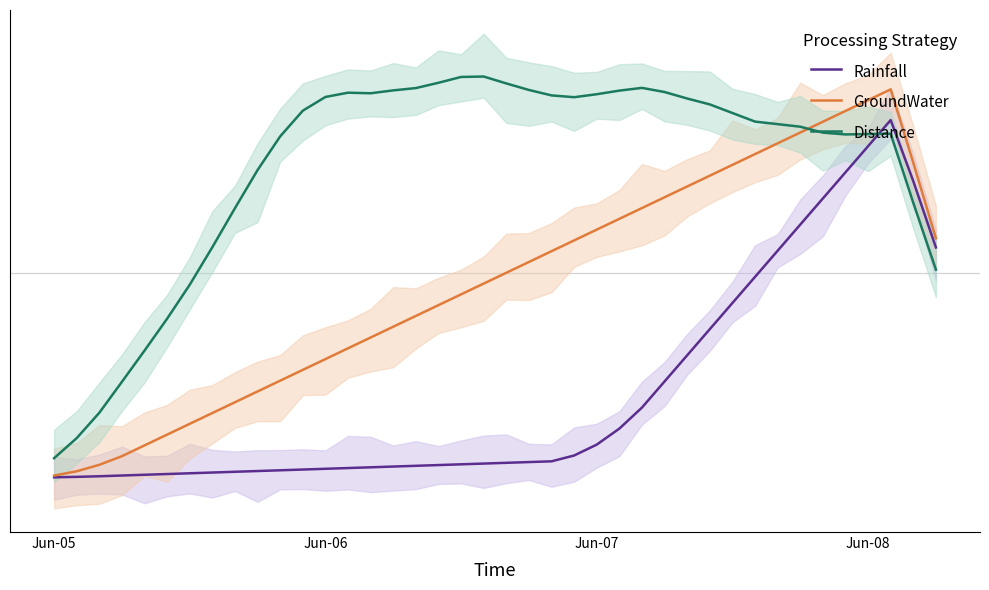

How many intersections are there between Distance and GroundWater?

1